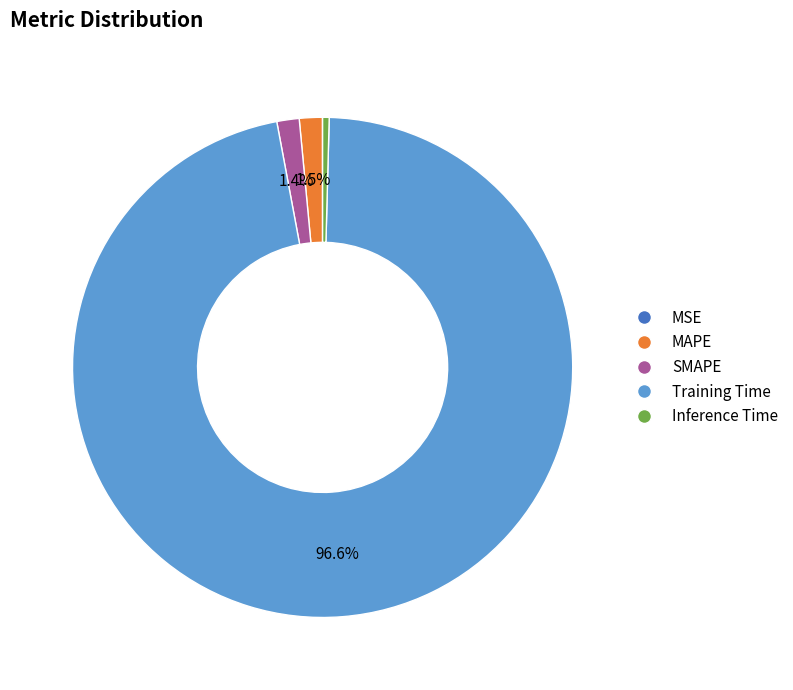

To the nearest percent, what portion does Training Time represent?

97%